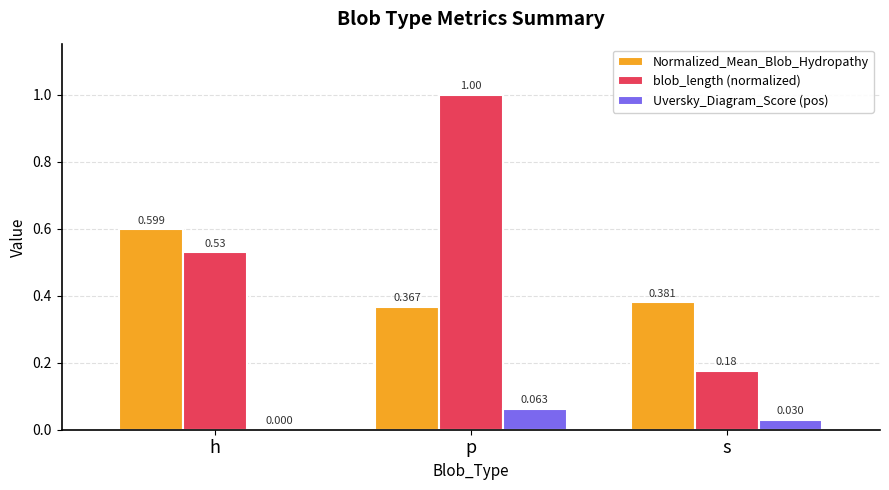

How many values in Uversky_Diagram_Score (pos) are above zero?

2